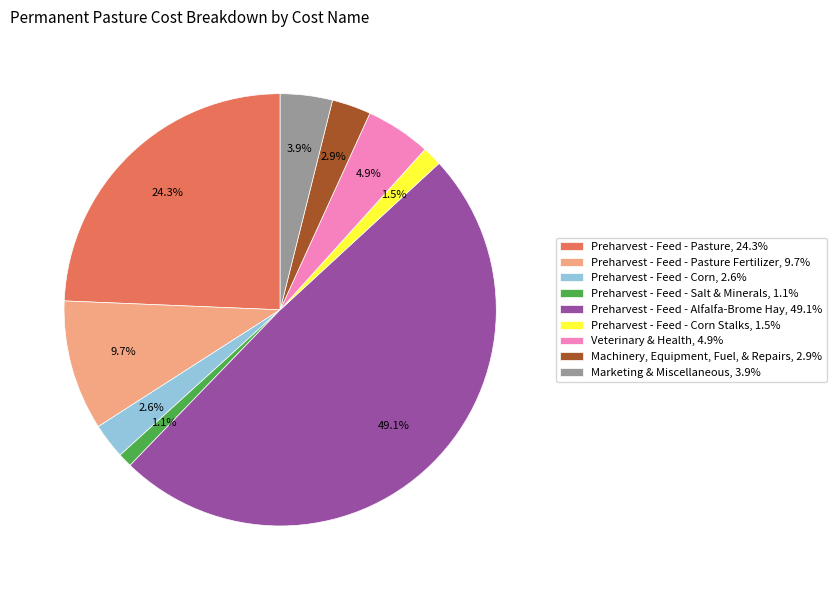

Does Machinery, Equipment, Fuel, & Repairs, 2.9% account for over 50% of the chart?

No